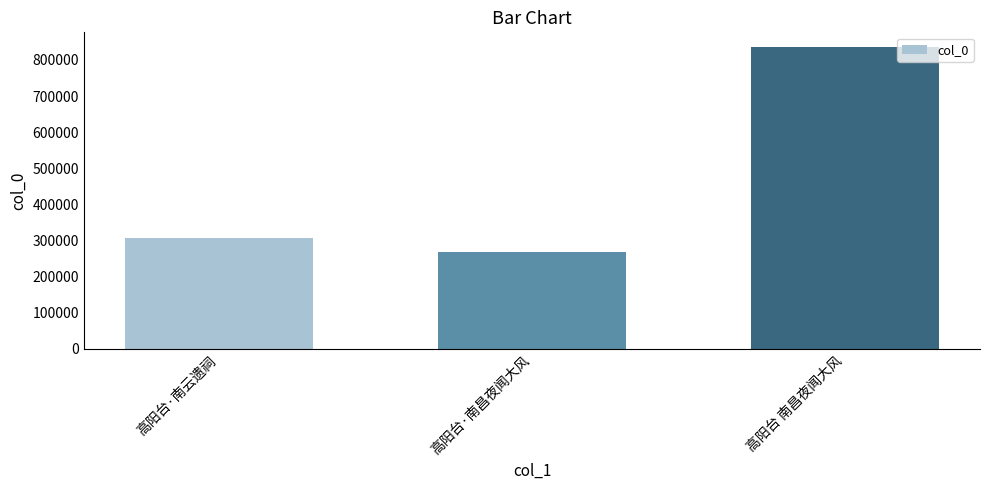

What is the average value?

469776